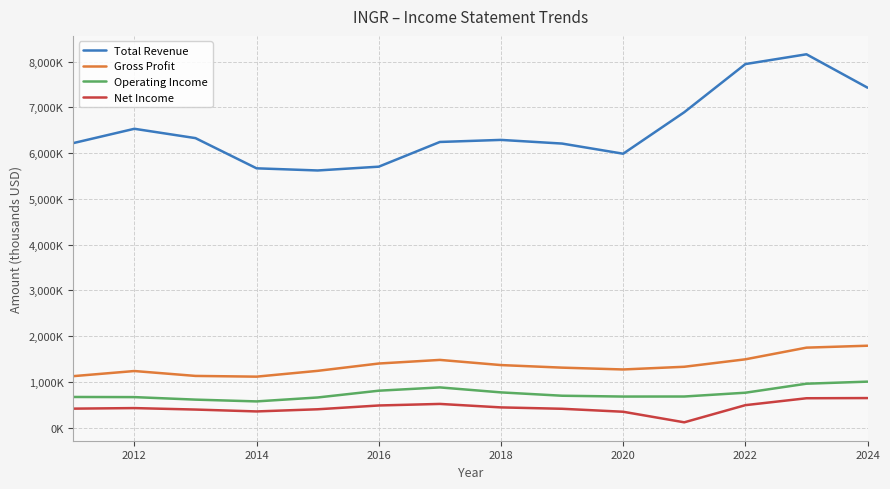

What is the greatest value displayed?

8160000